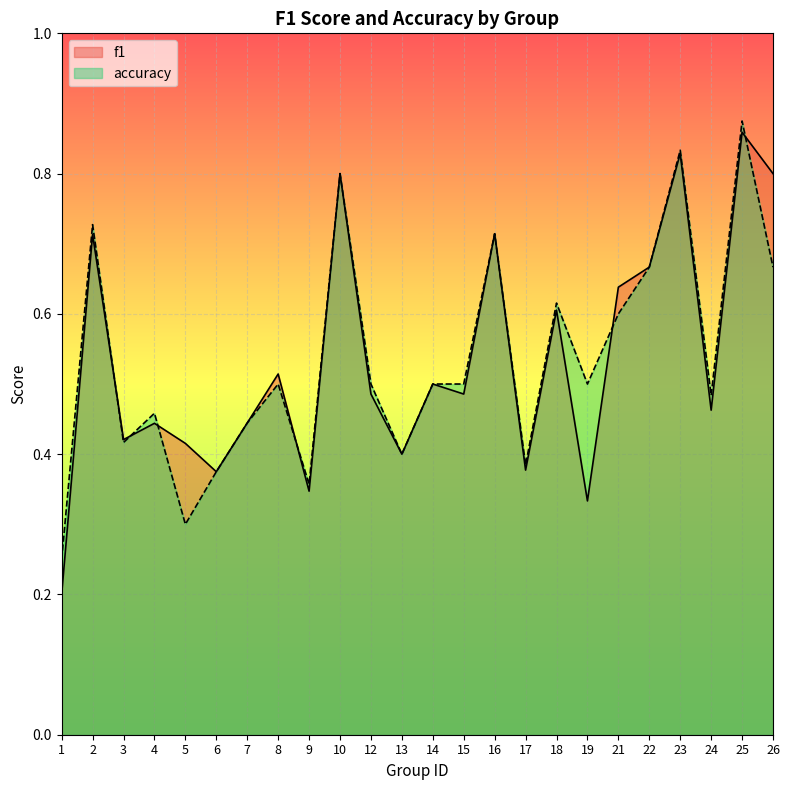

Which series ends up on top after the final intersection of accuracy and f1?

f1